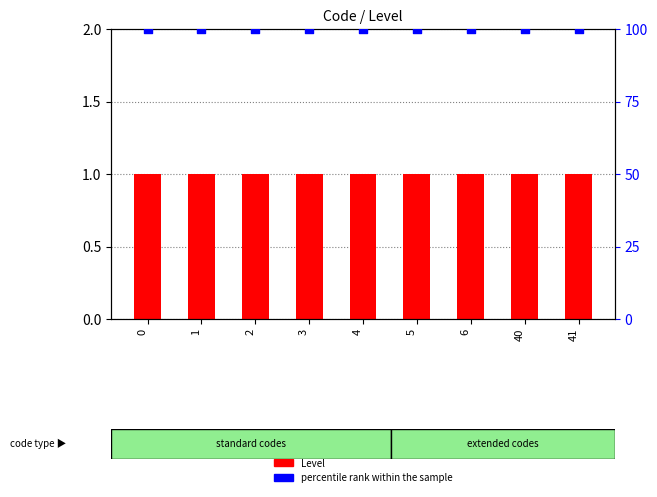

What is the total value across all series at 6?

101